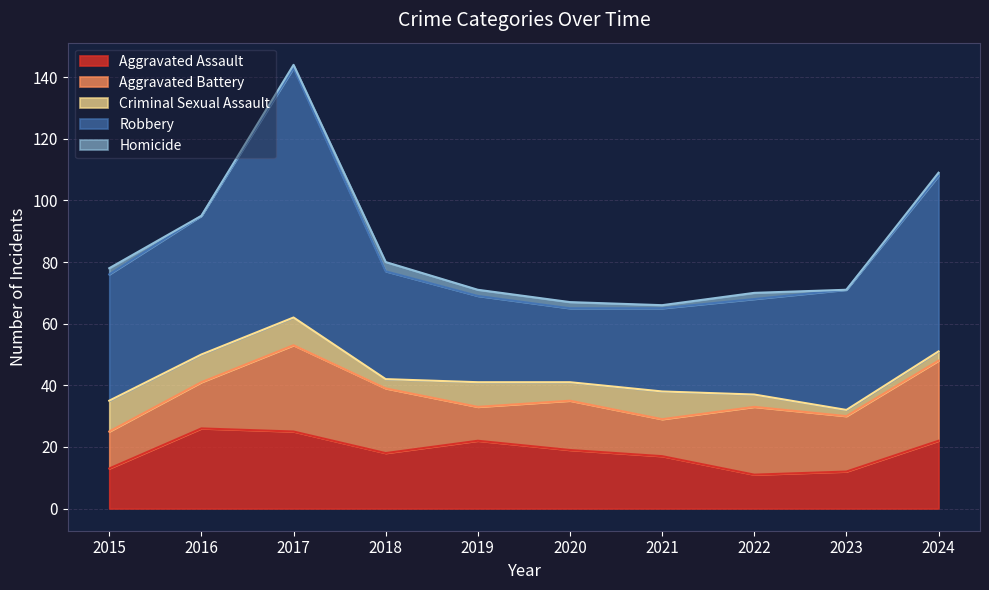

Which series changed the most between 2019 and 2023?

Robbery